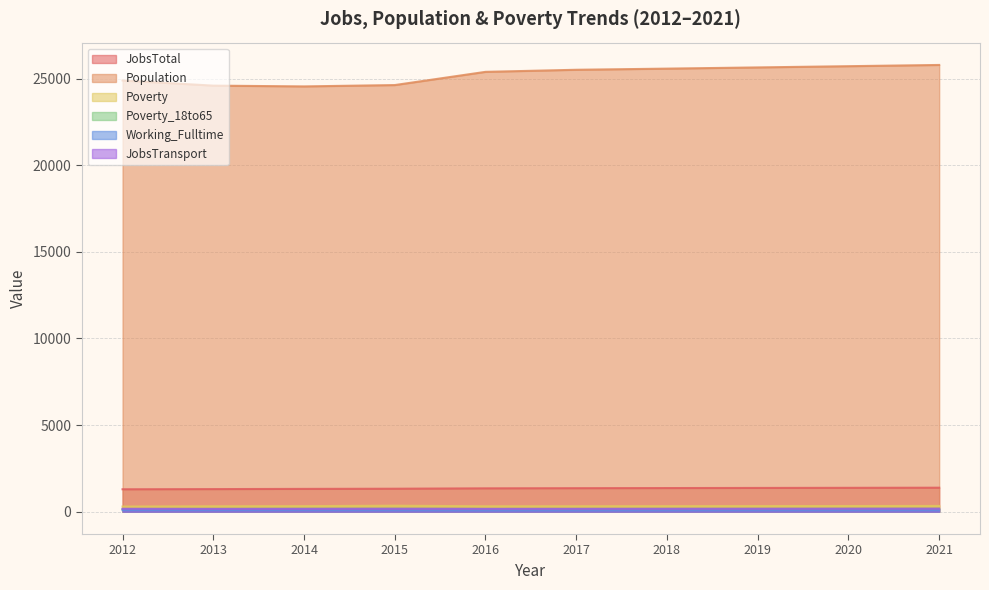

How many interior local valleys does the Poverty_18to65 series have?

1